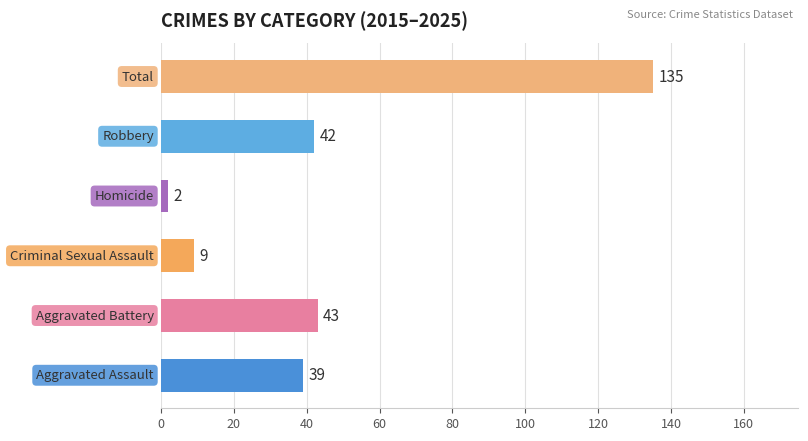

True or false: Aggravated Assault has a value of 6 at 2017.

False